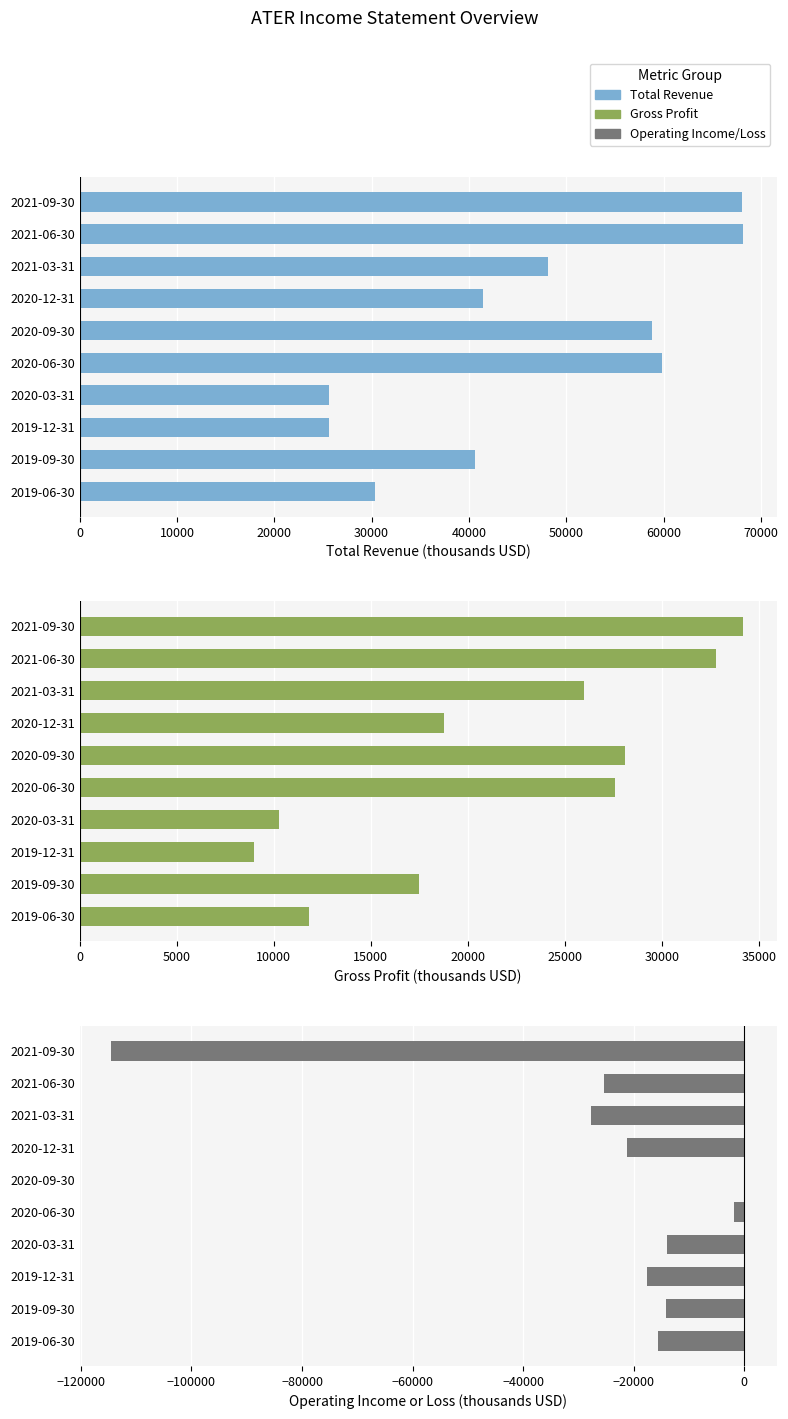

Is it true that Total Revenue equals 30400 at 2019-06-30?

True